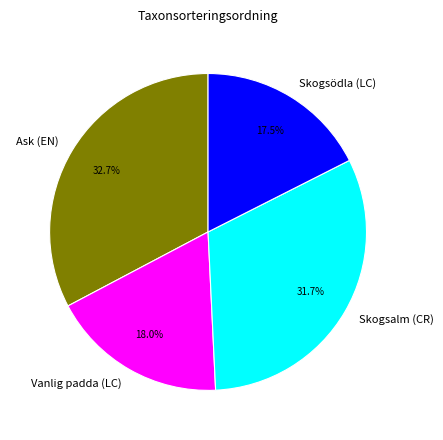

Does Skogsödla (LC) represent more than half of the total?

No